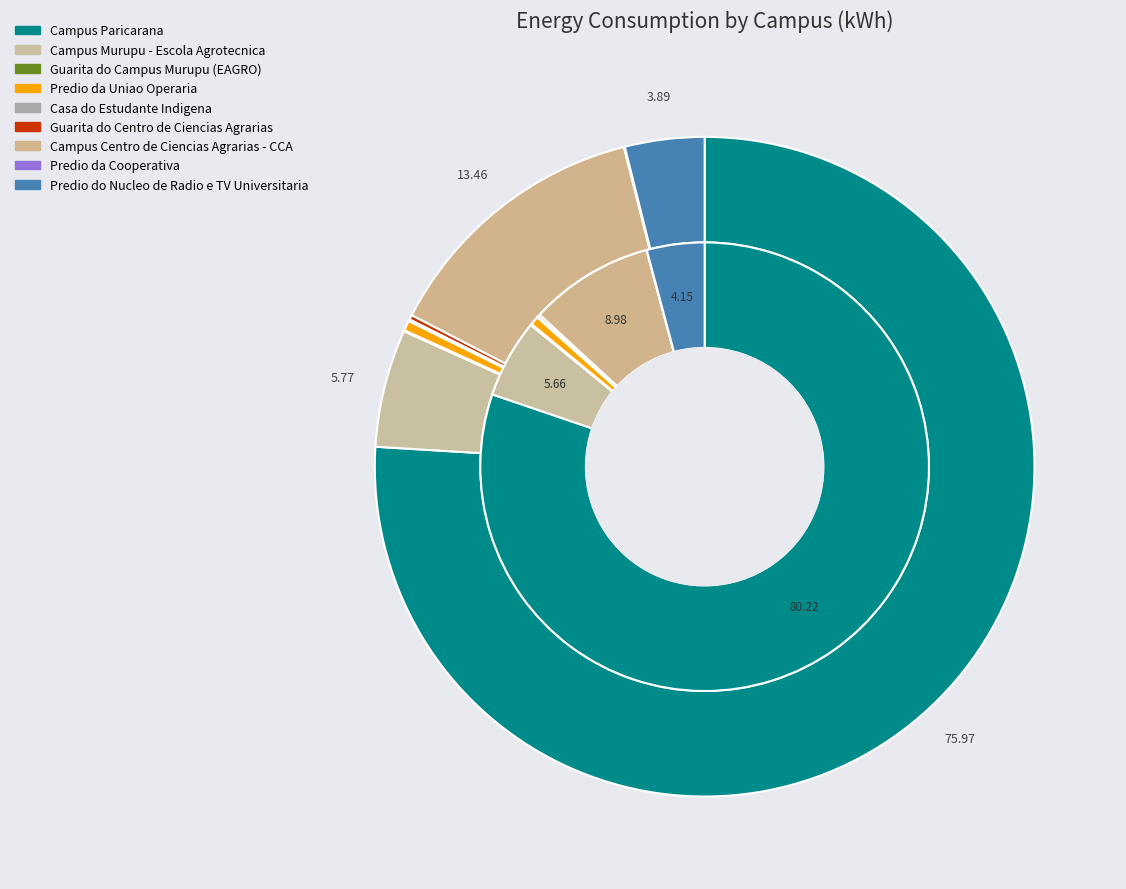

Do 2 and 8 together represent more than half of the pie?

No